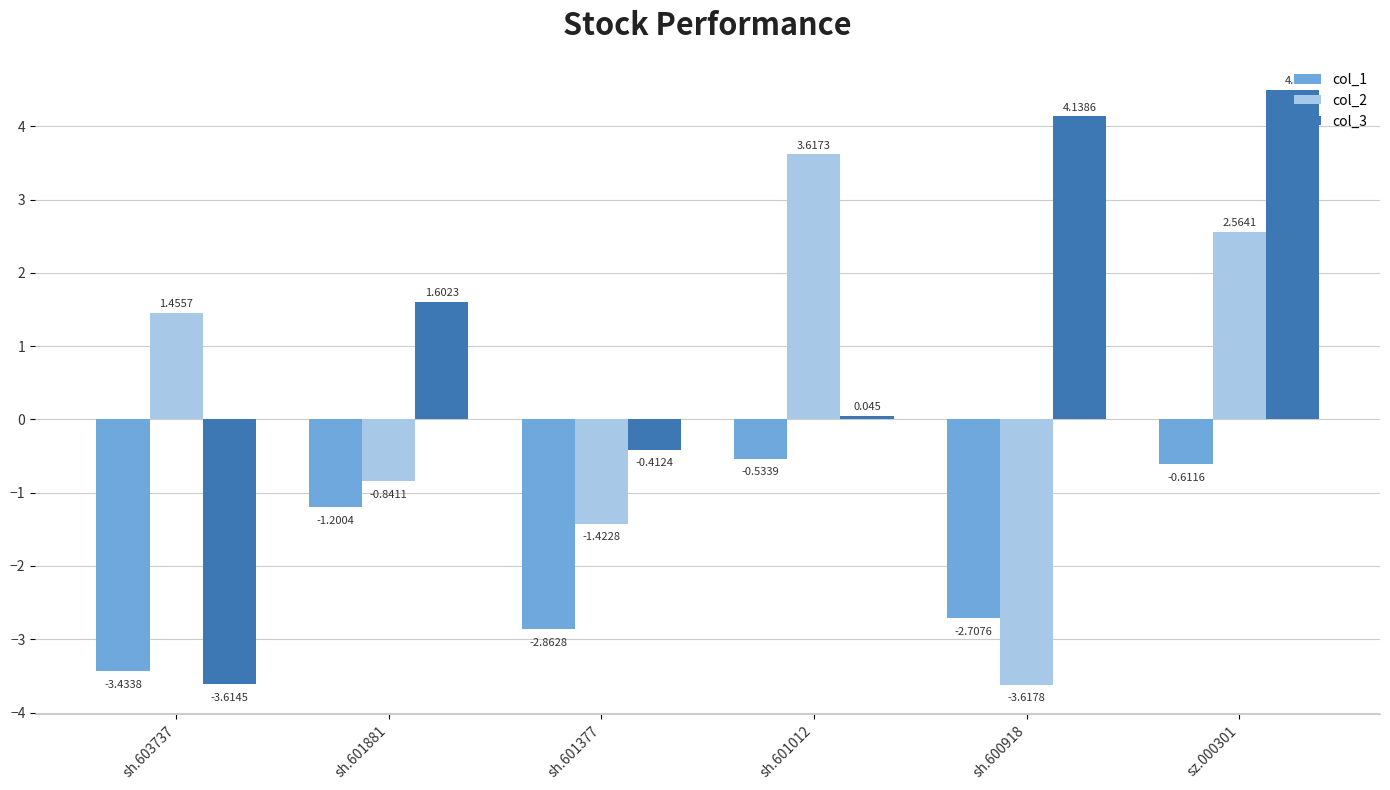

The value of col_1 at sh.601377 is -4.4. True or false?

False